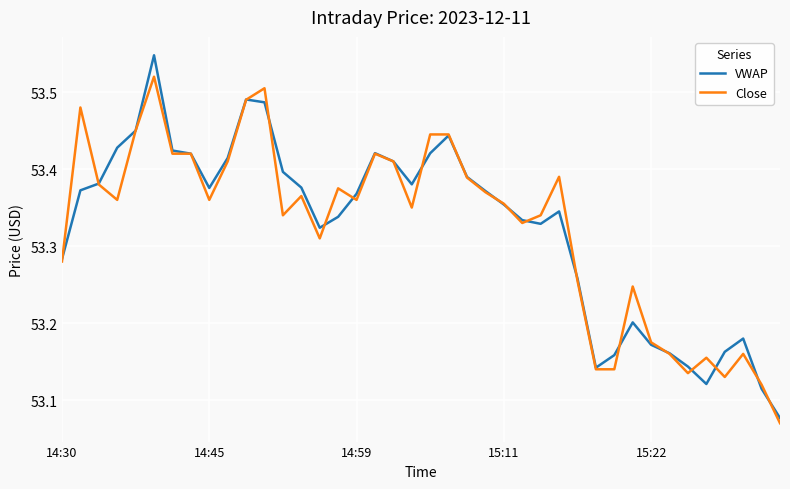

At how many categories does at least one series exceed 53?

40